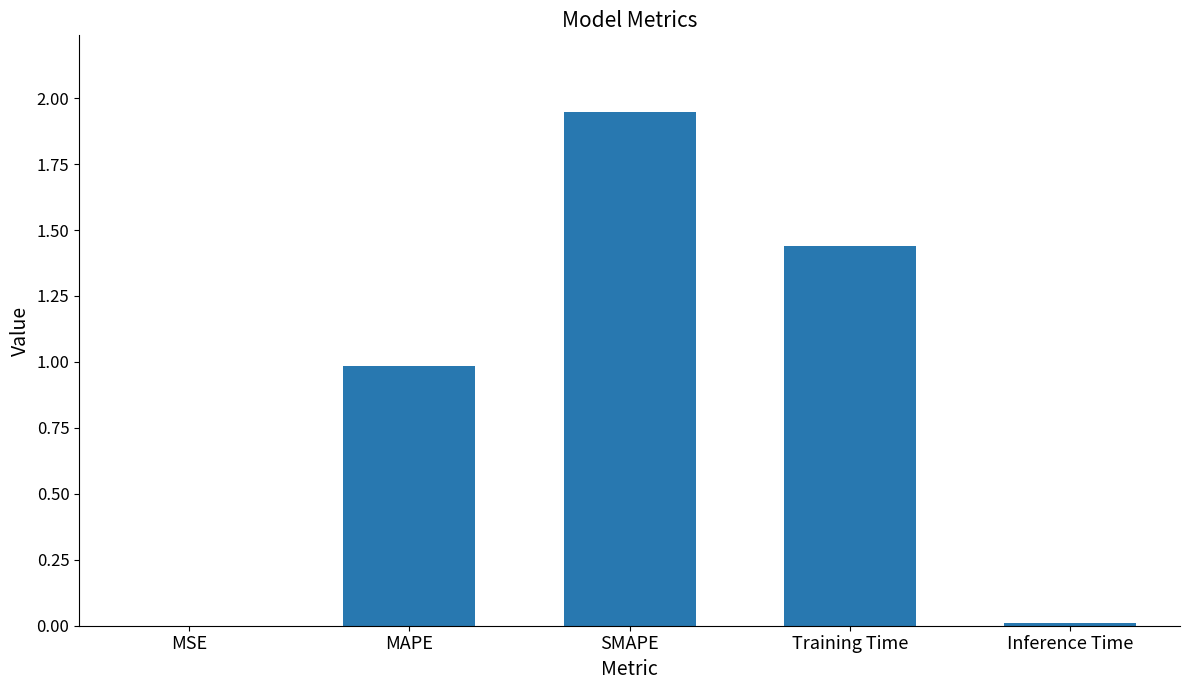

Is it true that the value at Inference Time is 0.0?

True